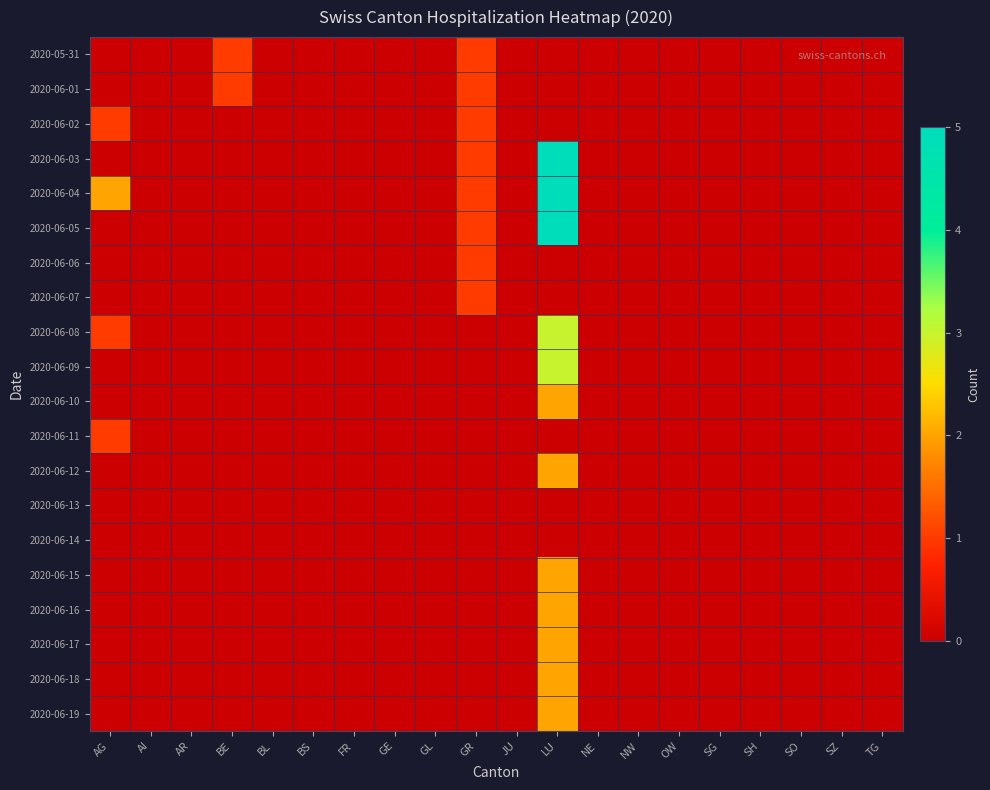

At which category is the sum across all series the highest?

LU